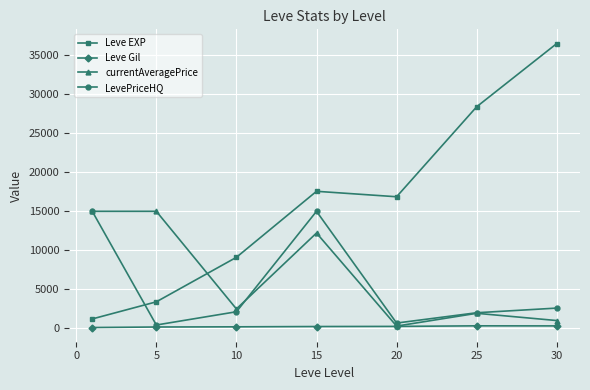

How many series are shown in this chart?

4